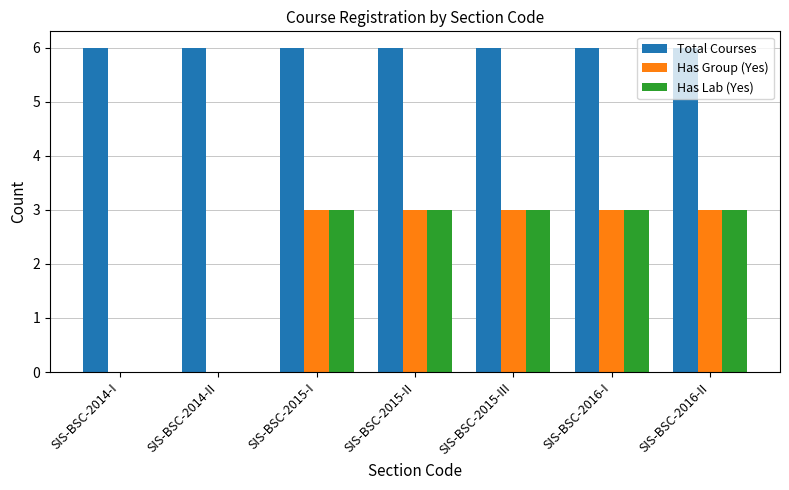

How many categories are shown in the chart?

7